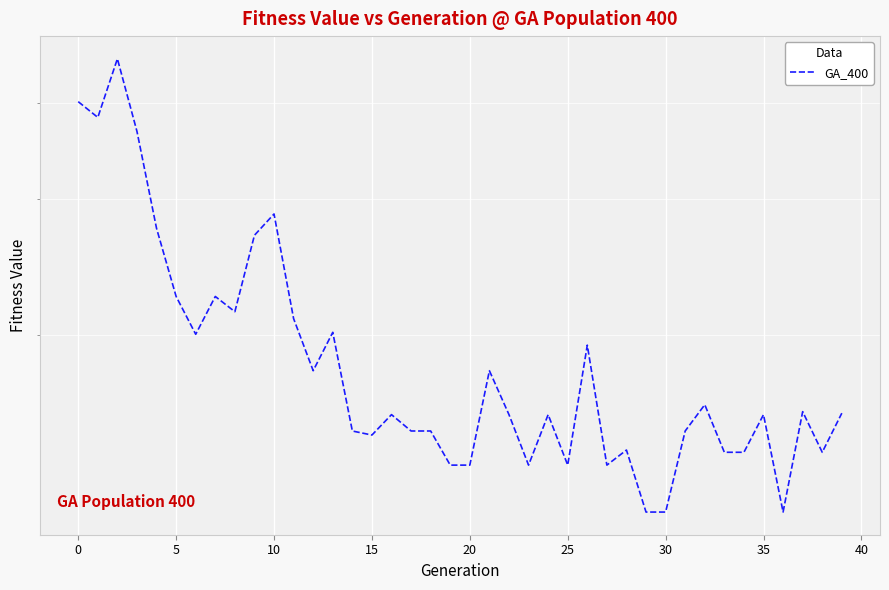

What is the sum of all values?

7733.3